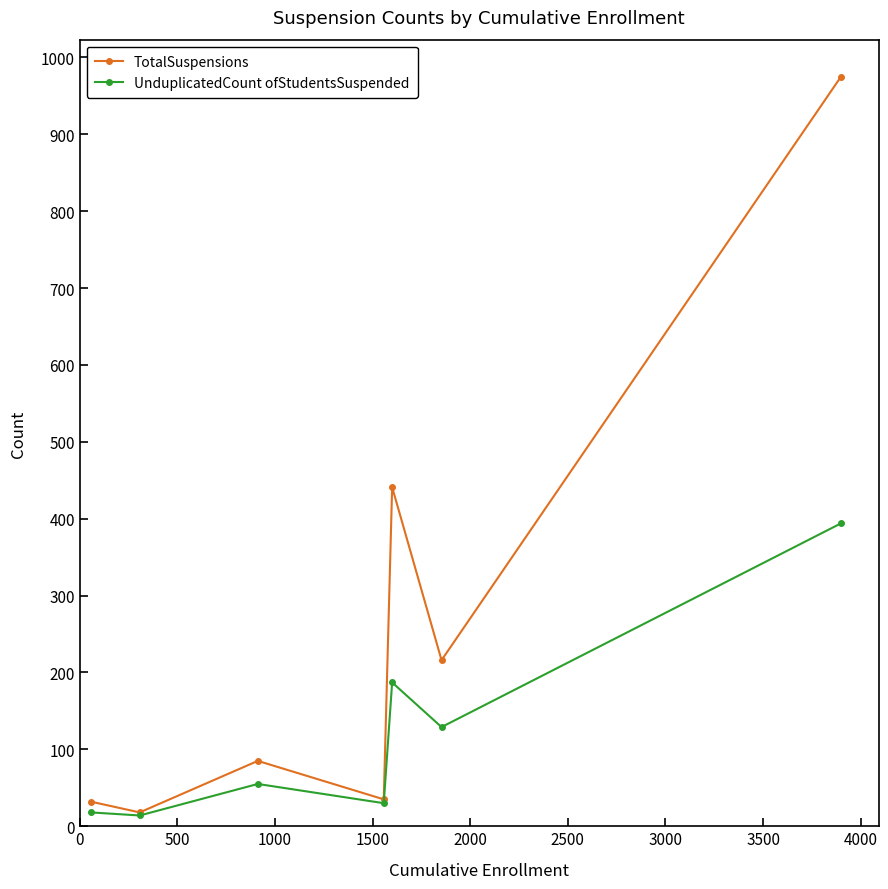

List the series in order of their peak value, highest first.

TotalSuspensions, UnduplicatedCount ofStudentsSuspended